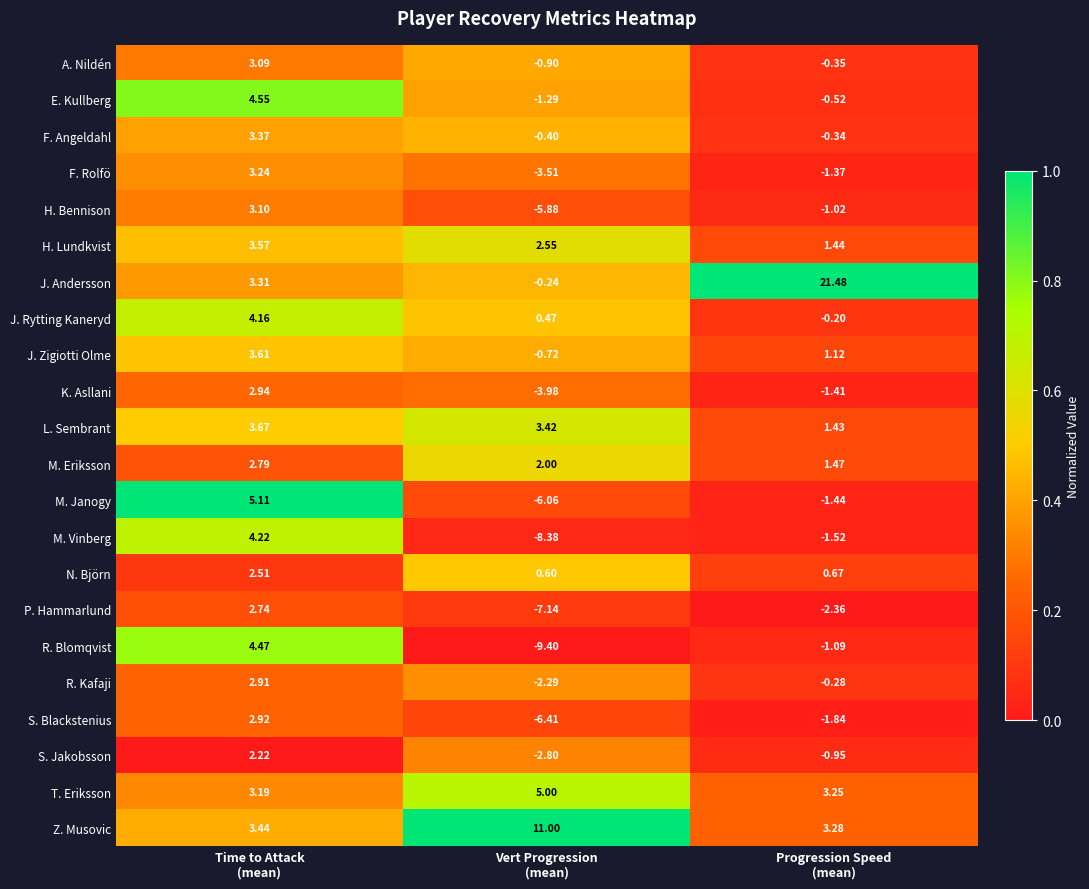

List the series in order of their peak value, highest first.

J. Andersson, Z. Musovic, M. Janogy, T. Eriksson, E. Kullberg, R. Blomqvist, M. Vinberg, J. Rytting Kaneryd, L. Sembrant, J. Zigiotti Olme, H. Lundkvist, F. Angeldahl, F. Rolfö, H. Bennison, A. Nildén, K. Asllani, S. Blackstenius, R. Kafaji, M. Eriksson, P. Hammarlund, N. Björn, S. Jakobsson